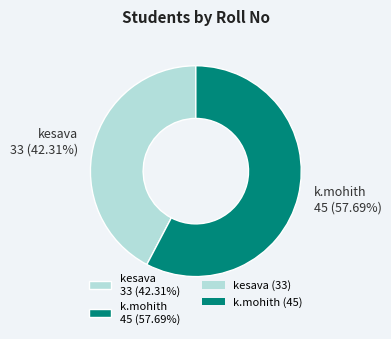

Combined, do k.mohith 45 (57.69%) and kesava 33 (42.31%) account for over 50%?

Yes